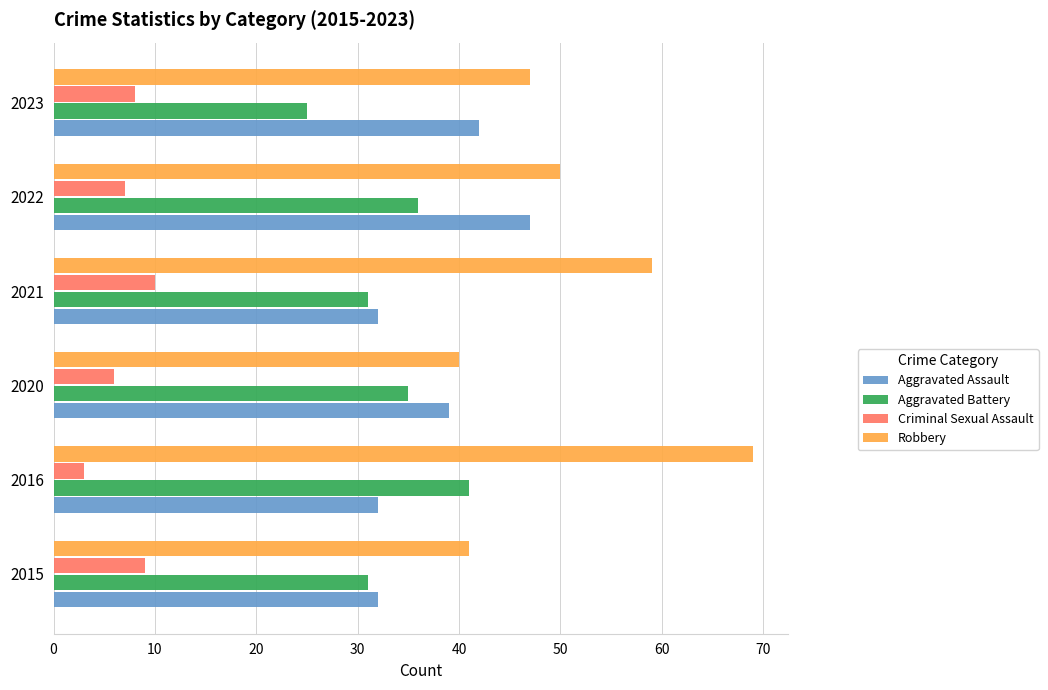

The Criminal Sexual Assault series shows 13 at 2015. True or false?

False